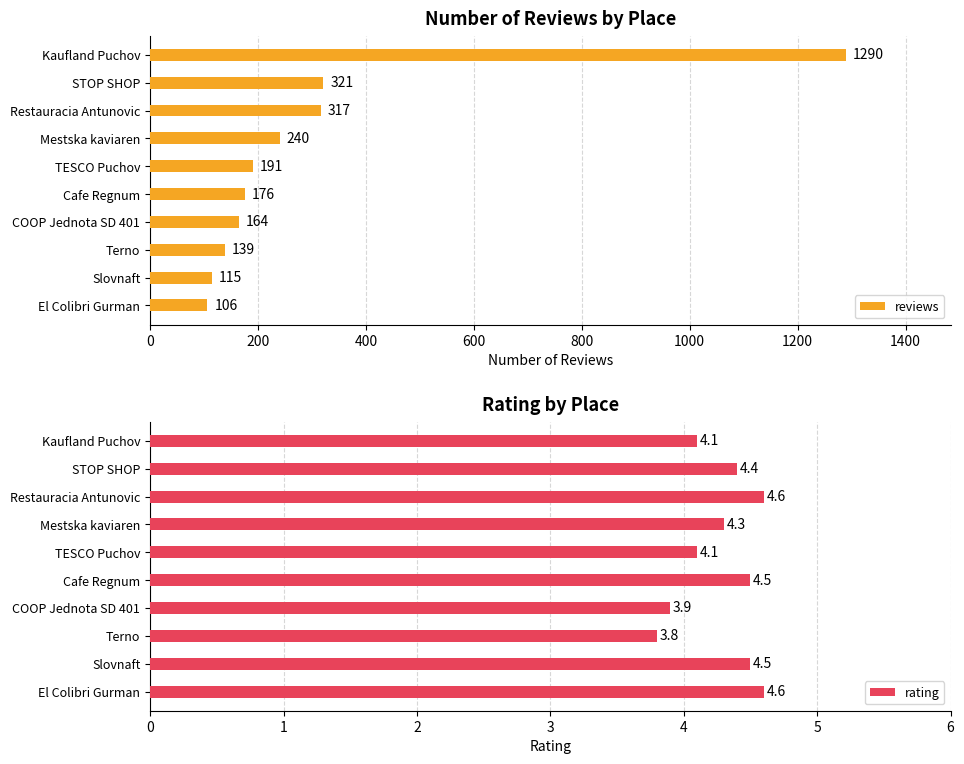

Are the bars horizontal?

Yes